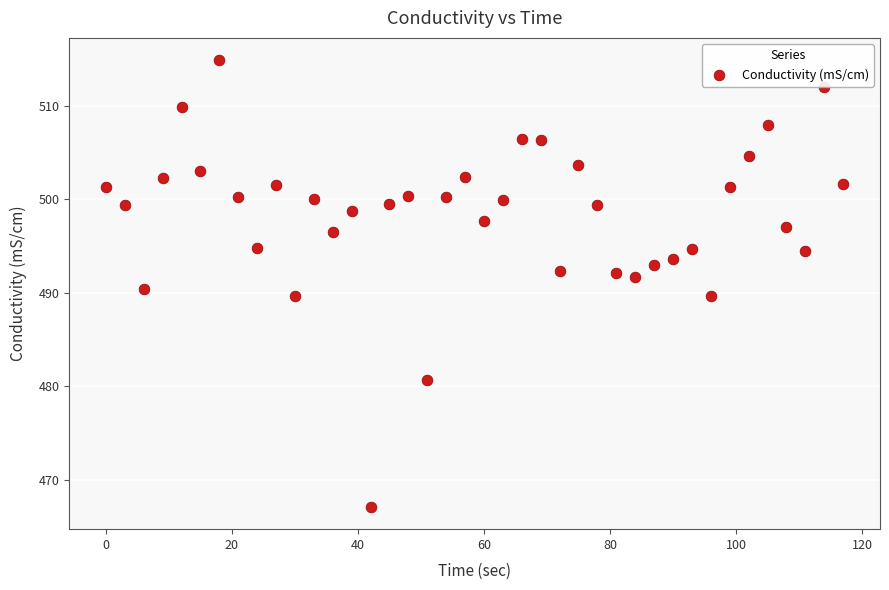

What is the range of Y values (max minus min)?

47.8